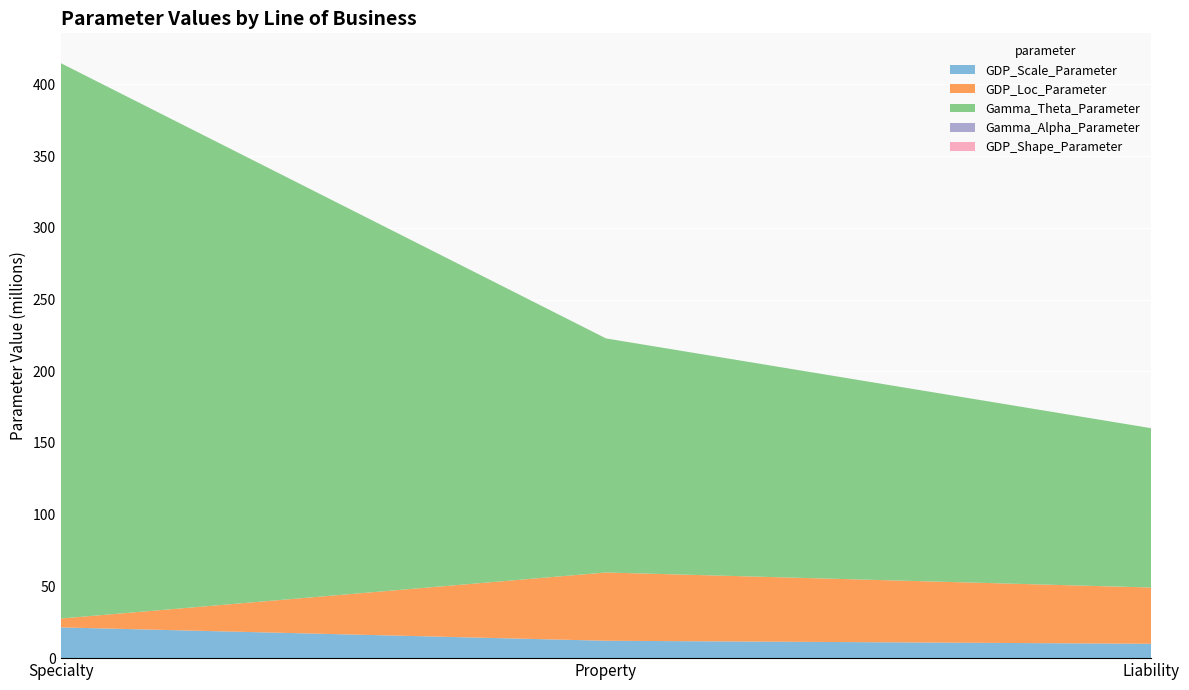

Reading left to right, extract all data points from this chart.

GDP_Scale_Parameter: Specialty=21434272.1	Property=12123239.1	Liability=10012524.0
GDP_Loc_Parameter: Specialty=6176213.1	Property=47594601.6	Liability=39212460.0
Gamma_Theta_Parameter: Specialty=387246722.3	Property=163179220.1	Liability=111057130.7
Gamma_Alpha_Parameter: Specialty=1.0	Property=2.0	Liability=2.0
GDP_Shape_Parameter: Specialty=0.4	Property=0.4	Liability=0.4